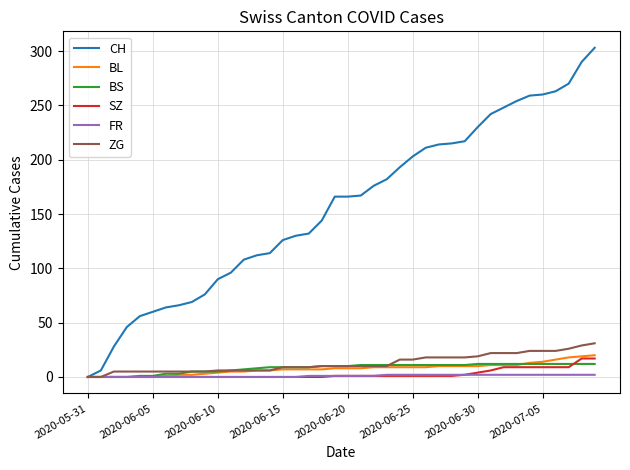

How many values in the CH series are below 166?

19